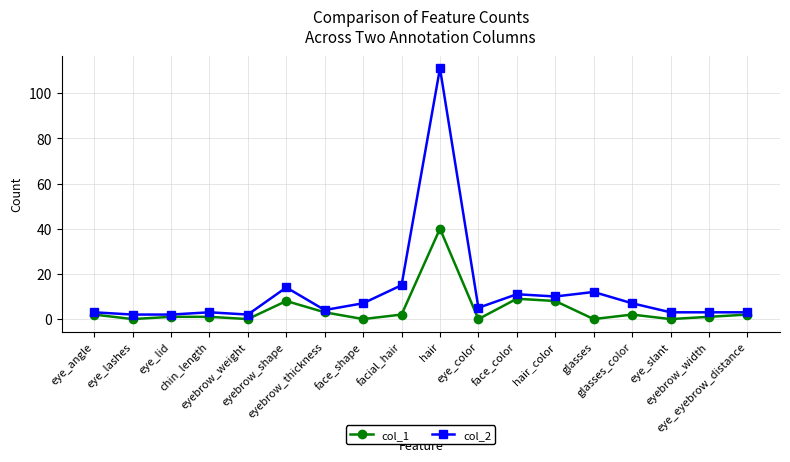

List the series in order of their peak value, highest first.

col_2, col_1